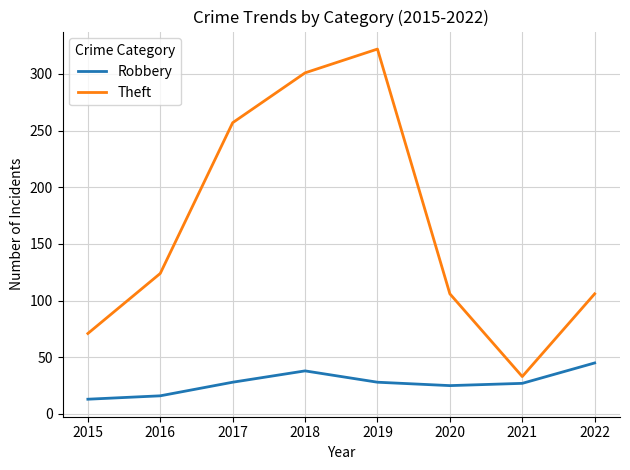

The Theft series shows 95 at 2017. True or false?

False